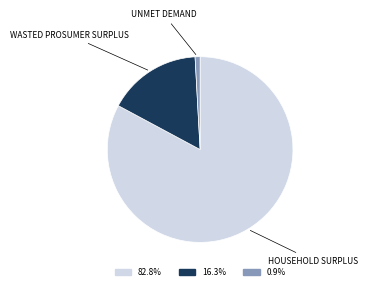

Does any single category account for the majority?

Yes